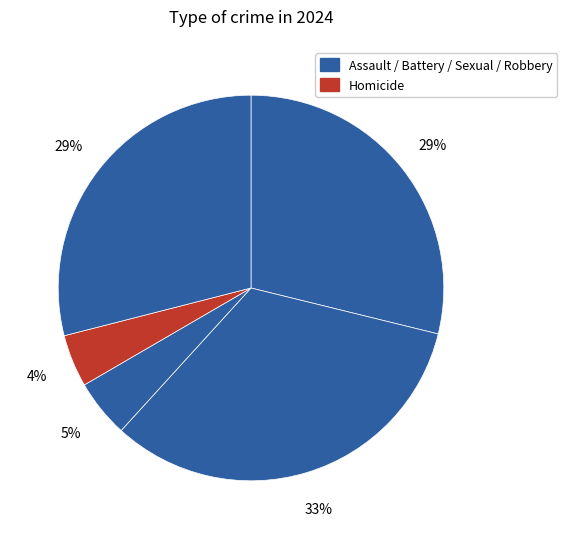

How many slices are in this pie chart?

5